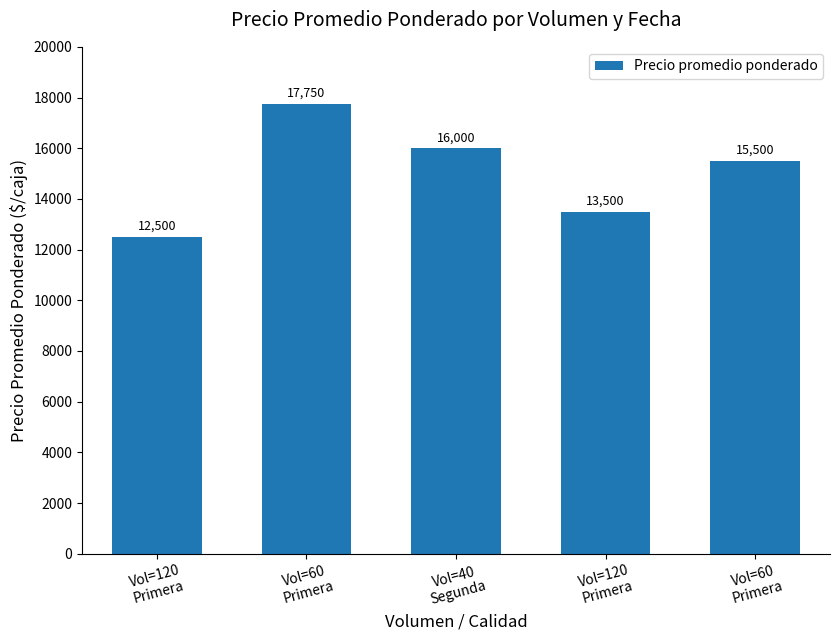

Which category has the lowest value across all series?

Vol=120
Primera